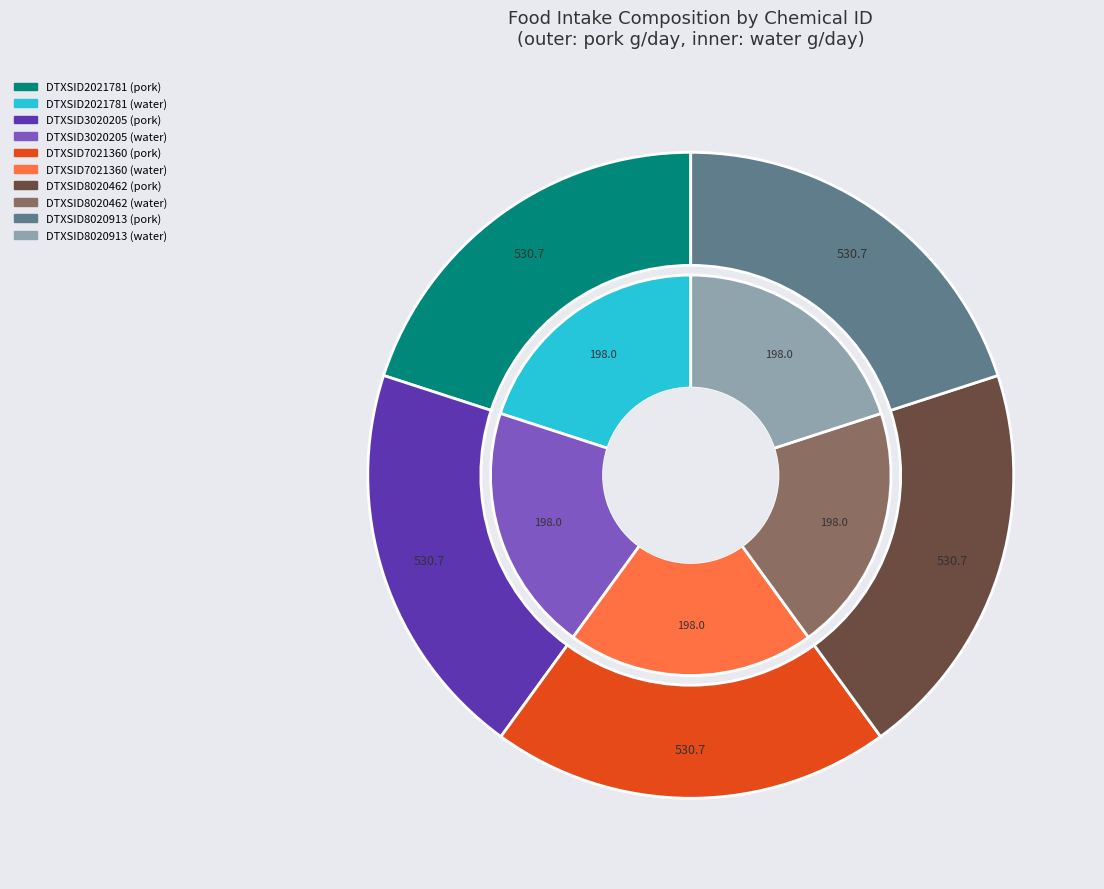

Count the number of slices in the pie.

5